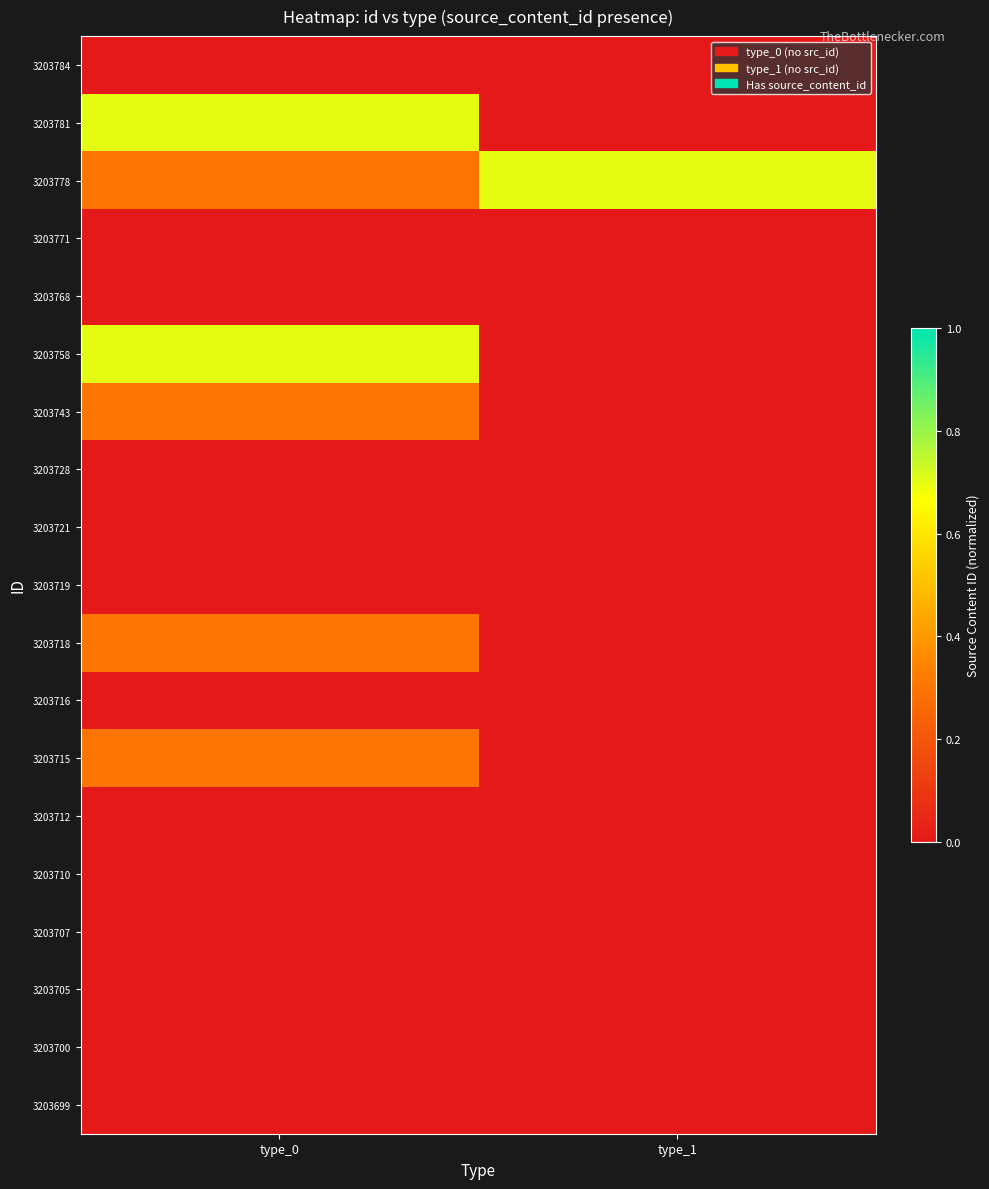

Reading left to right, list all the values displayed in this chart.

3203784: type_0=0.0	type_1=0.0
3203781: type_0=0.7	type_1=0.0
3203778: type_0=0.3	type_1=0.7
3203771: type_0=0.0	type_1=0.0
3203768: type_0=0.0	type_1=0.0
3203758: type_0=0.7	type_1=0.0
3203743: type_0=0.3	type_1=0.0
3203728: type_0=0.0	type_1=0.0
3203721: type_0=0.0	type_1=0.0
3203719: type_0=0.0	type_1=0.0
3203718: type_0=0.3	type_1=0.0
3203716: type_0=0.0	type_1=0.0
3203715: type_0=0.3	type_1=0.0
3203712: type_0=0.0	type_1=0.0
3203710: type_0=0.0	type_1=0.0
3203707: type_0=0.0	type_1=0.0
3203705: type_0=0.0	type_1=0.0
3203700: type_0=0.0	type_1=0.0
3203699: type_0=0.0	type_1=0.0